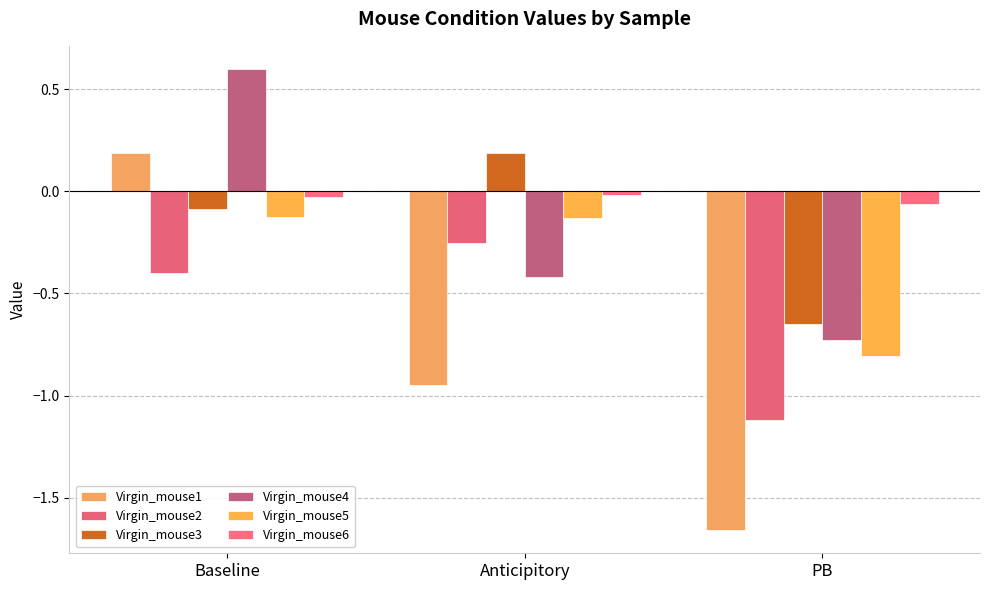

True or false: Virgin_mouse6 has a value of -0.0 at Anticipitory.

False